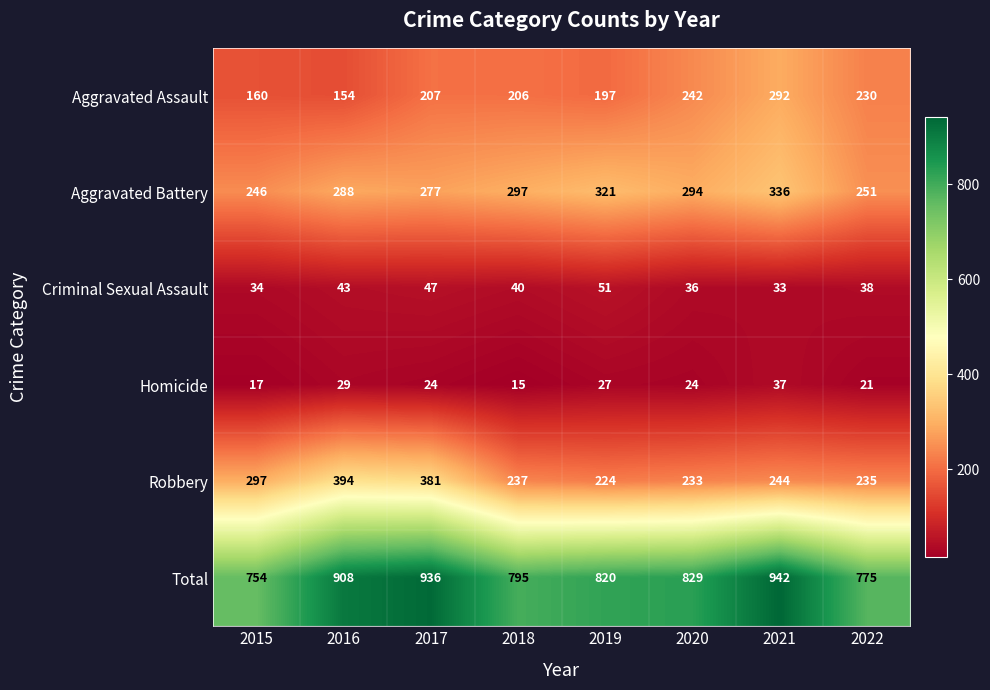

At which category is the sum across all series the highest?

2021